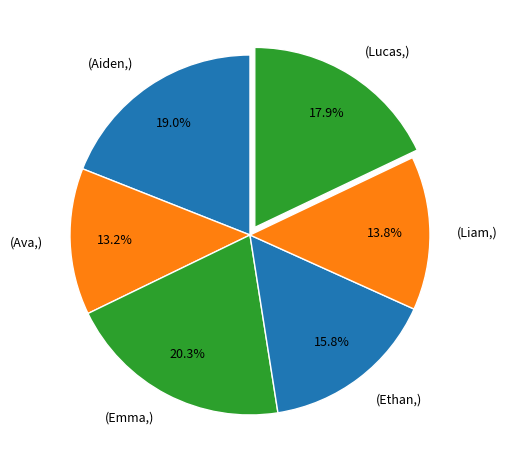

To the nearest percent, what is the difference between the largest and smallest slice percentages?

7%